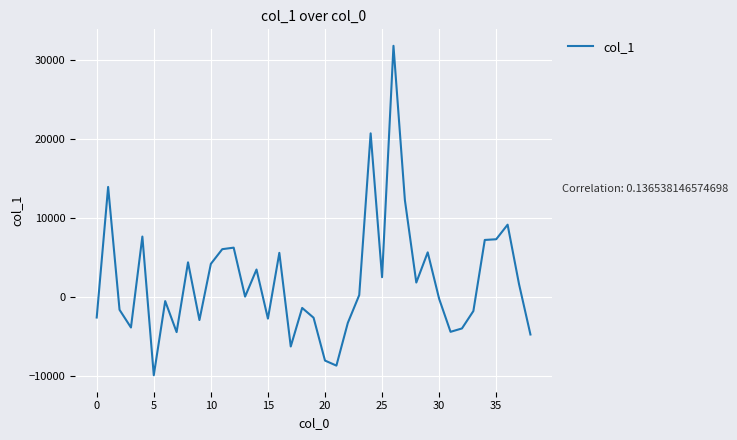

What is the difference between the maximum and minimum values?

41732.4